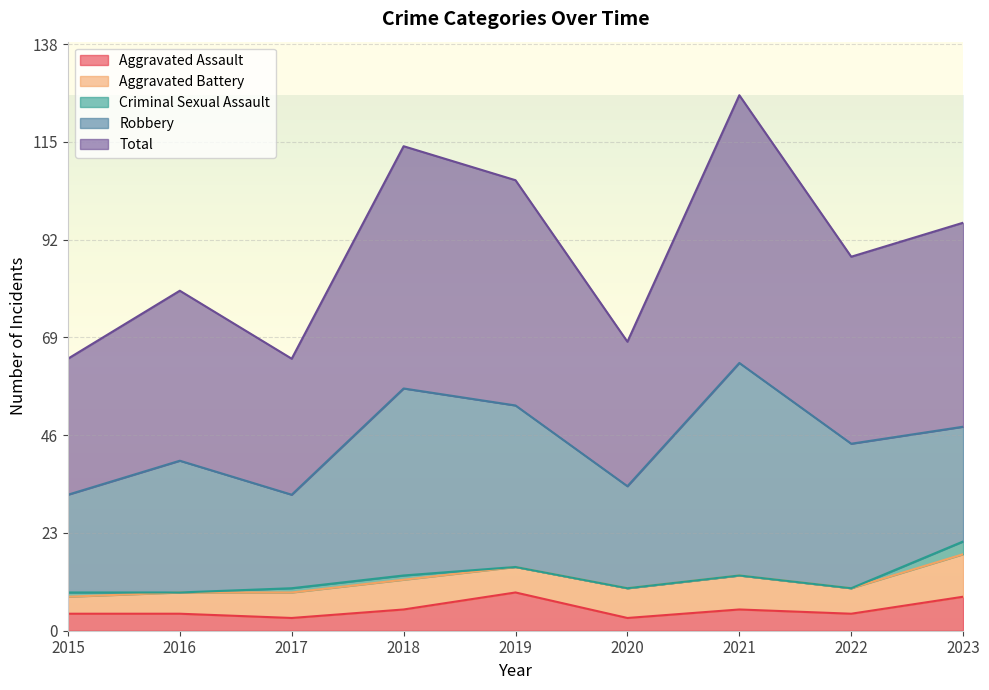

True or false: Aggravated Battery has a value of 1 at 2022.

False